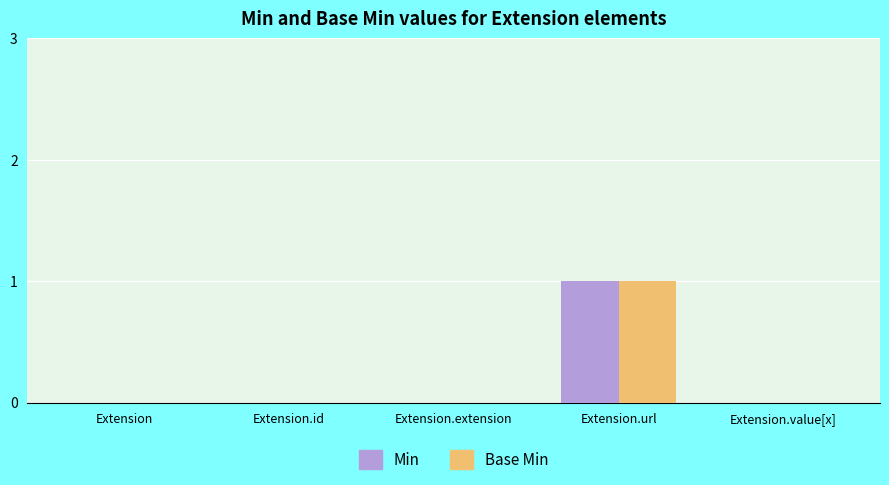

The value of Min at Extension.url is 1. True or false?

True